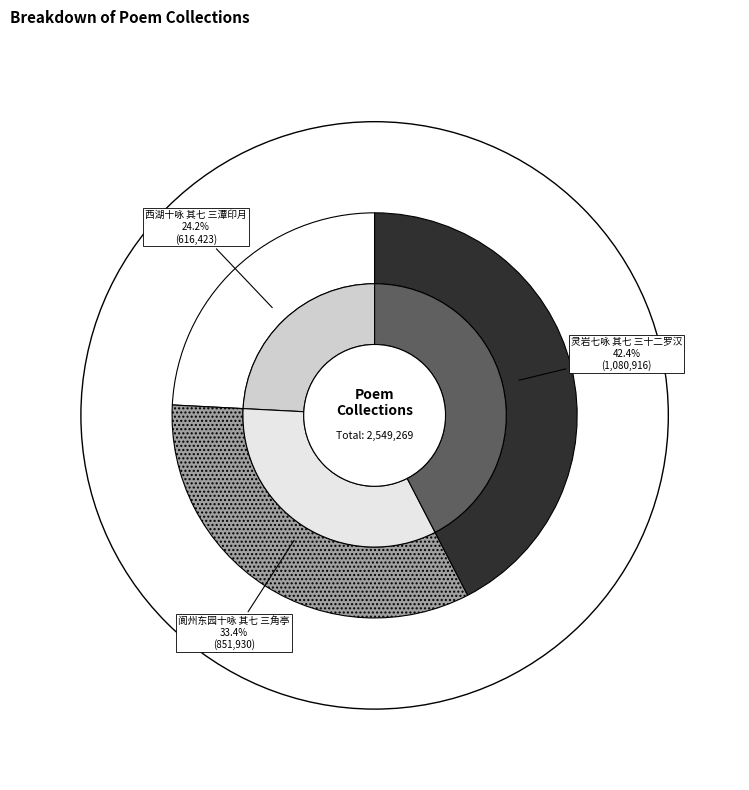

Combined, do 灵岩七咏 其七 三十二罗汉 and 阆州东园十咏 其七 三角亭 account for over 50%?

Yes